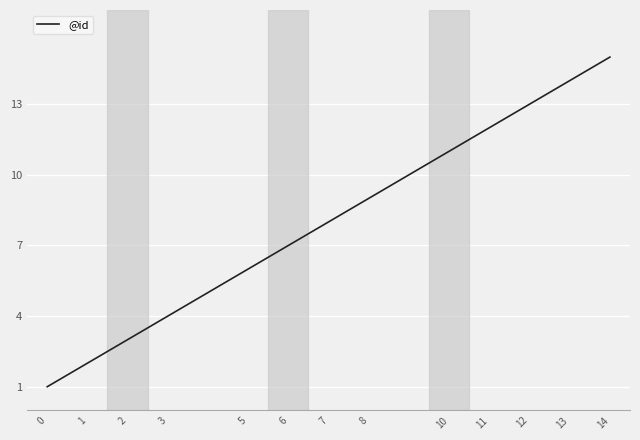

What is the sum of all values?

105